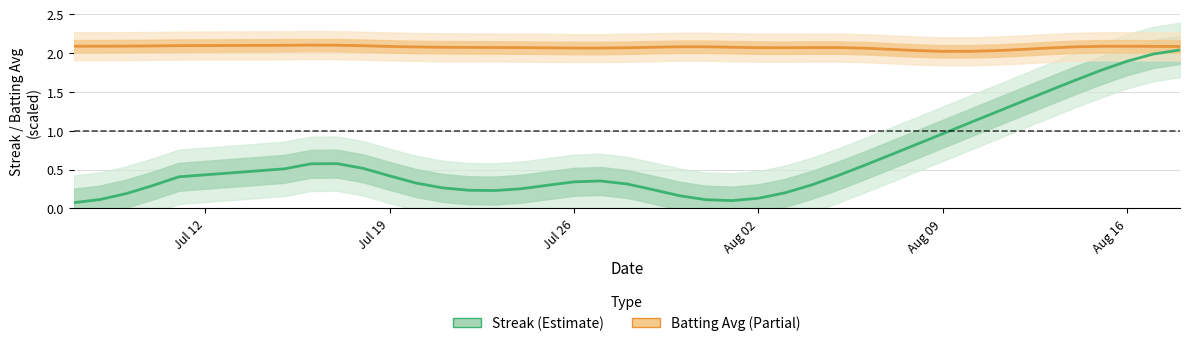

True or false: Batting Average and Streak intersect in this chart.

False